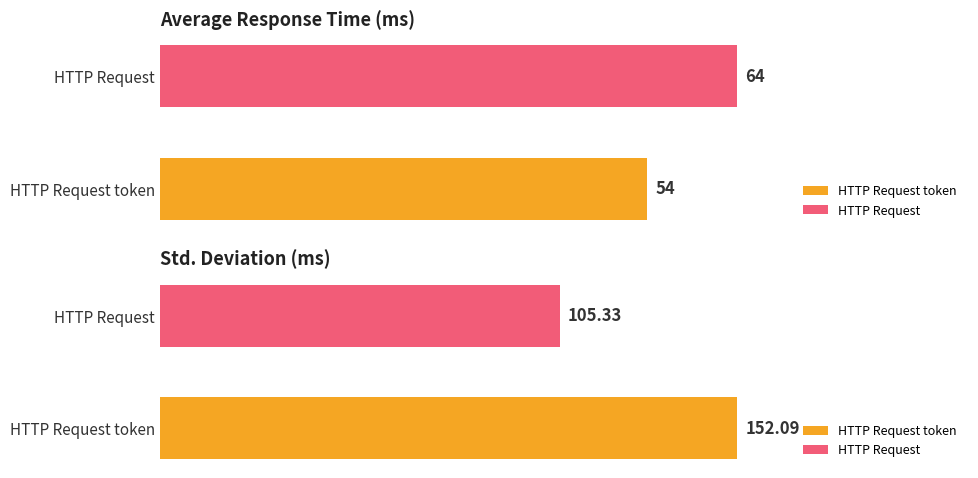

How many Average values are between 54 and 64?

2